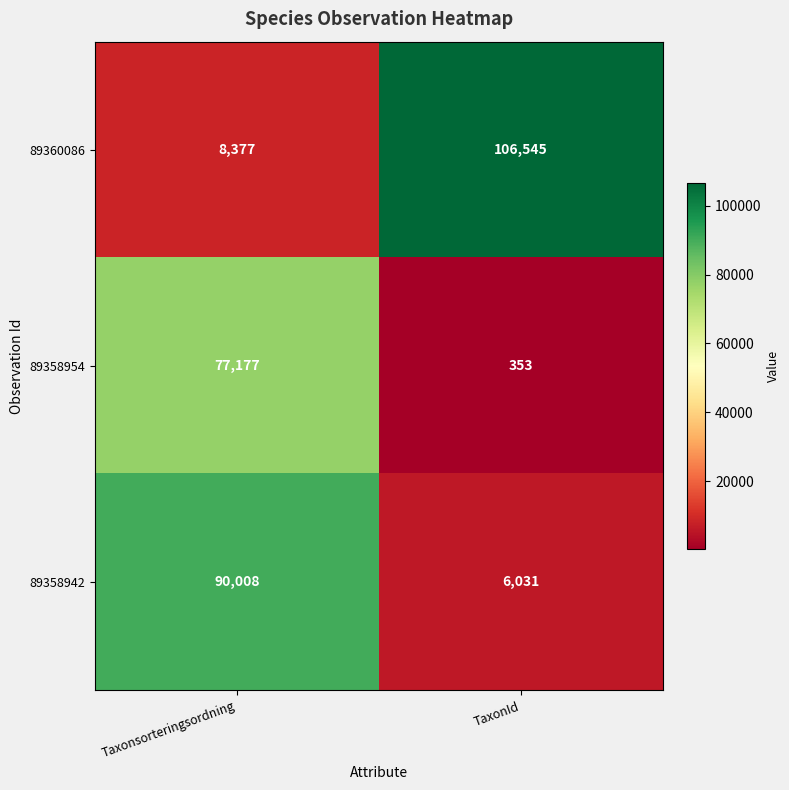

Count the number of categories in the chart.

2